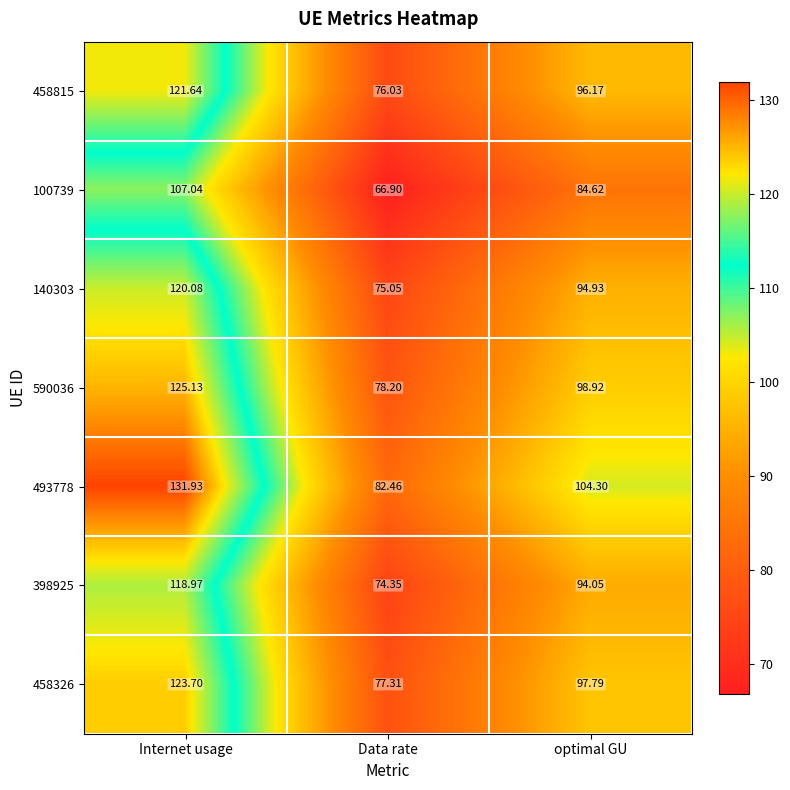

At which label does 590036 reach its minimum?

Data rate